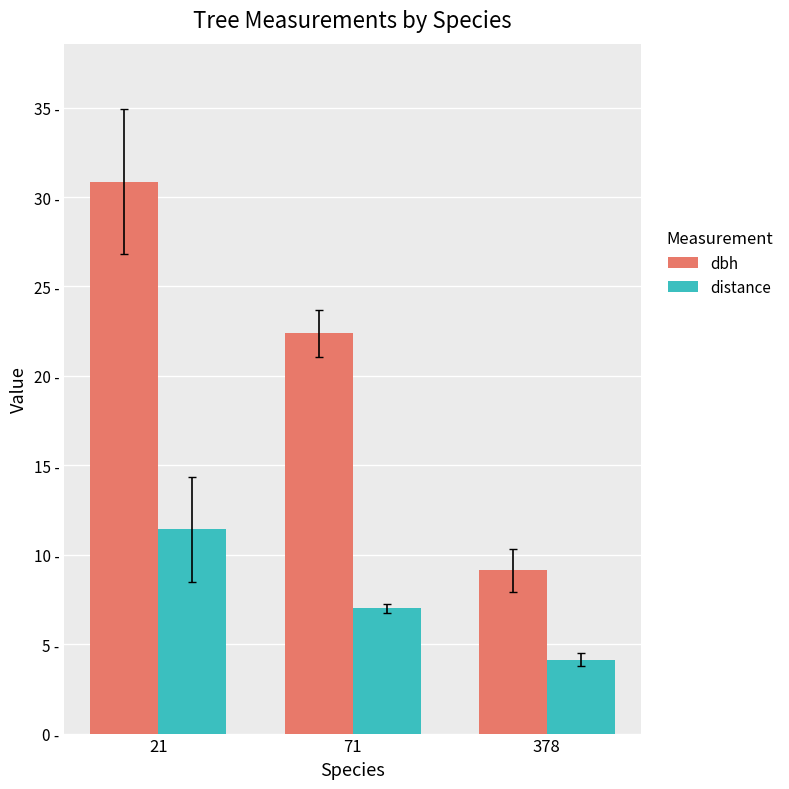

The value of dbh at 21 is 30.9. True or false?

True